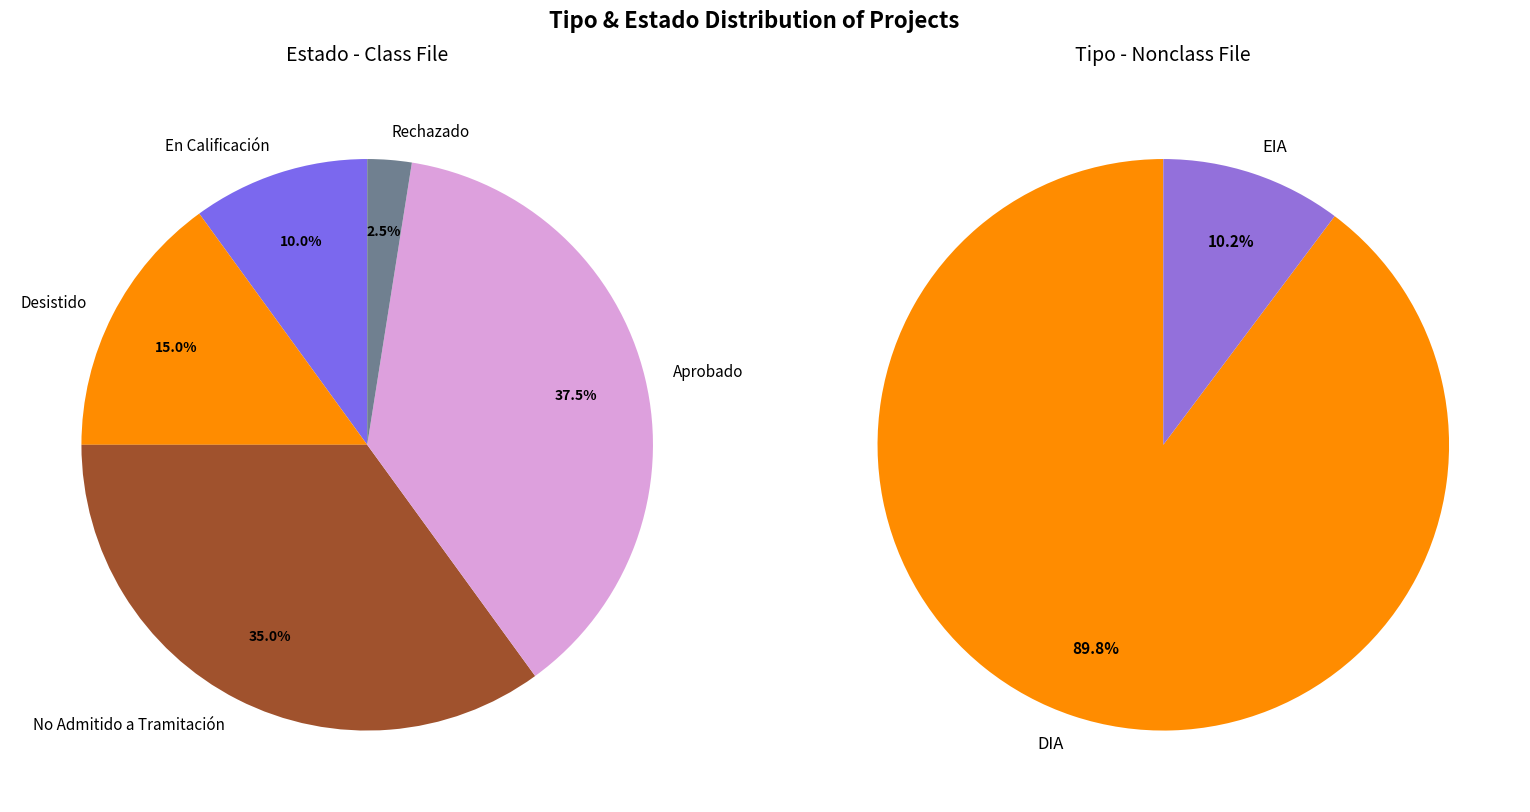

What is the majority slice?

DIA